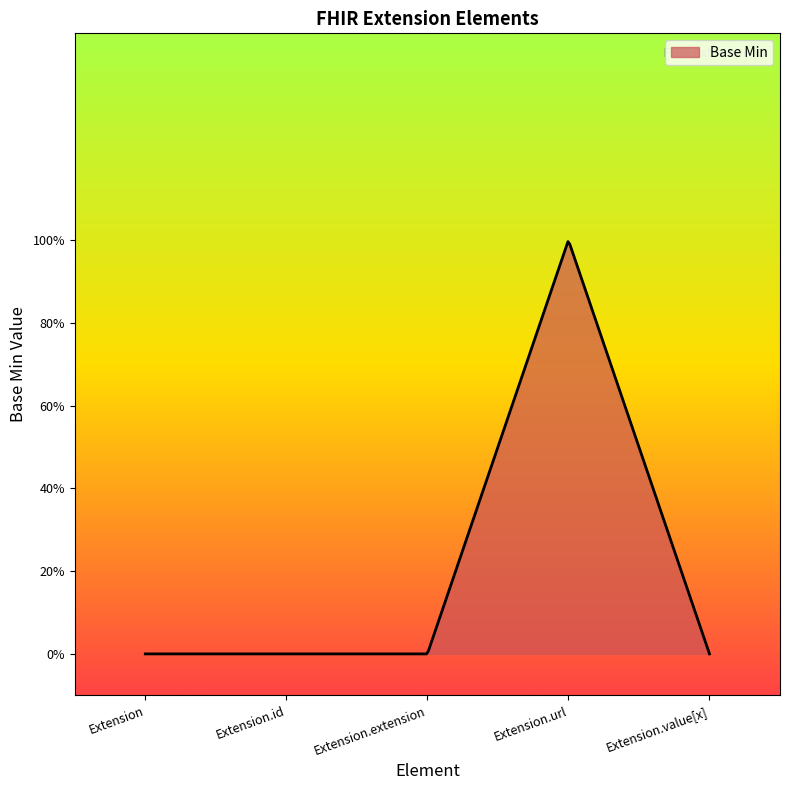

List the labels in order of value, largest first.

Extension.url, Extension, Extension.id, Extension.extension, Extension.value[x]